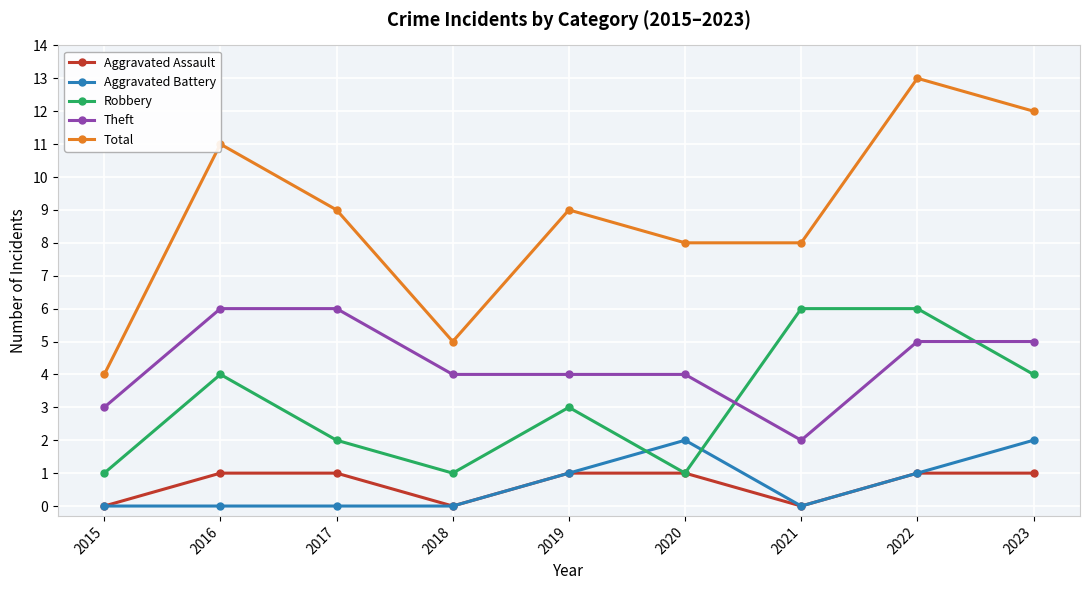

What value does the Robbery series have at 2018?

1